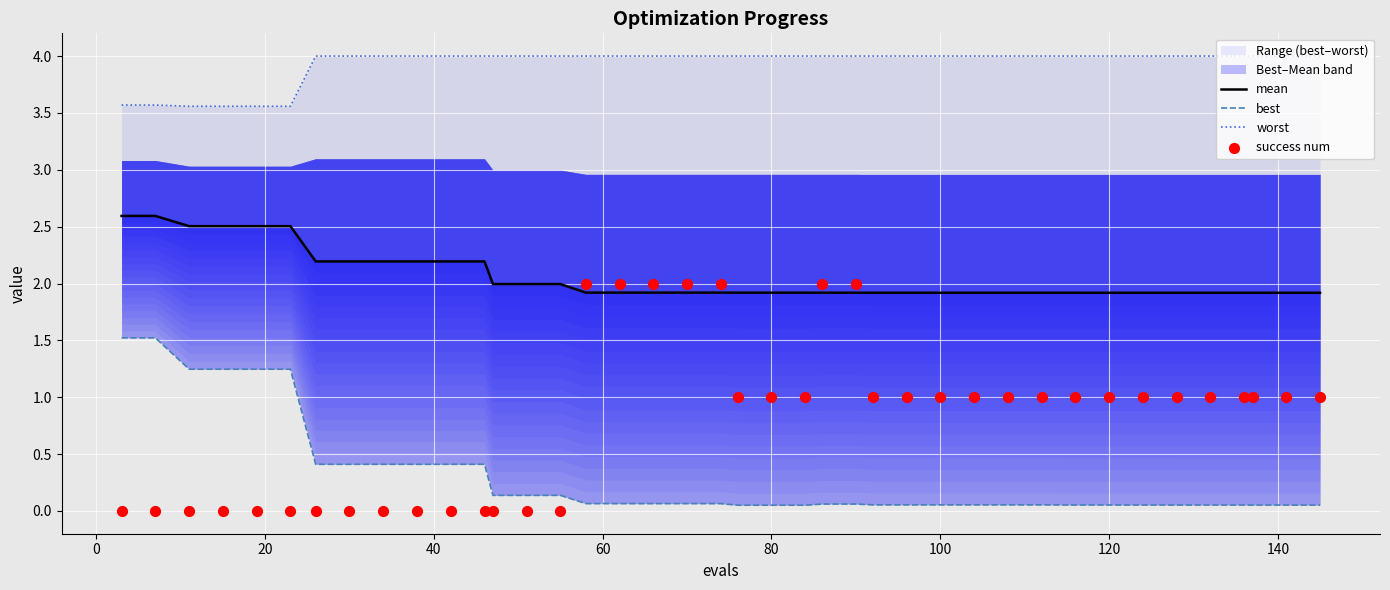

Which series has the largest total across all categories?

worst